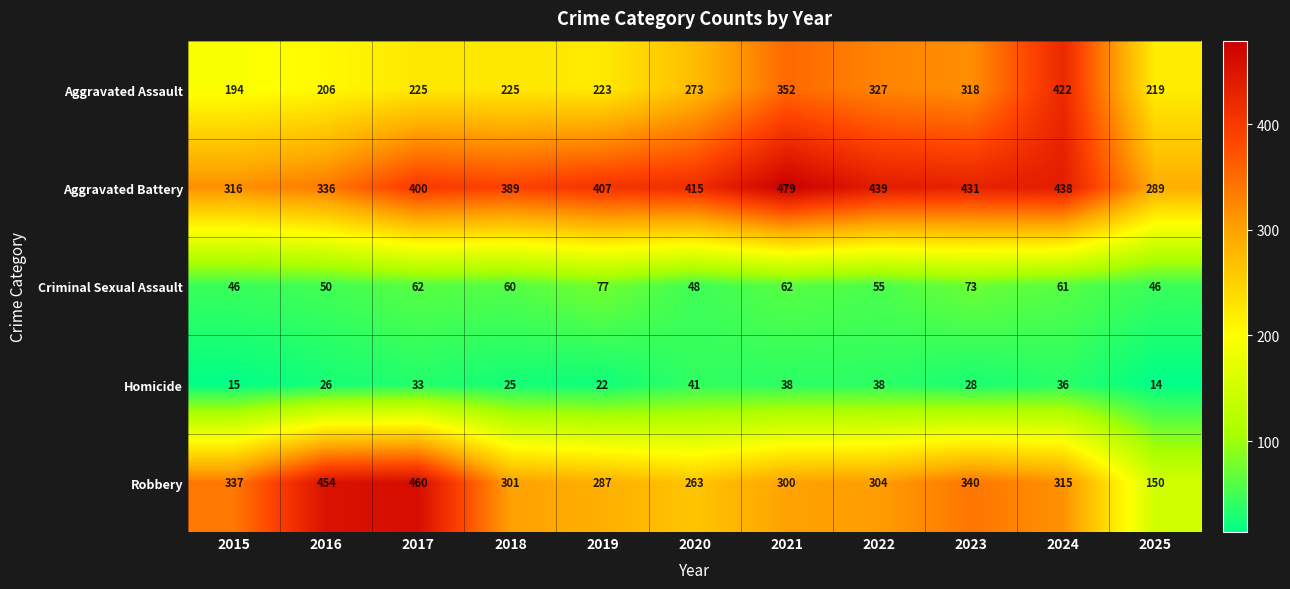

At 2025, list the series in order from largest to smallest.

Aggravated Battery, Aggravated Assault, Robbery, Criminal Sexual Assault, Homicide